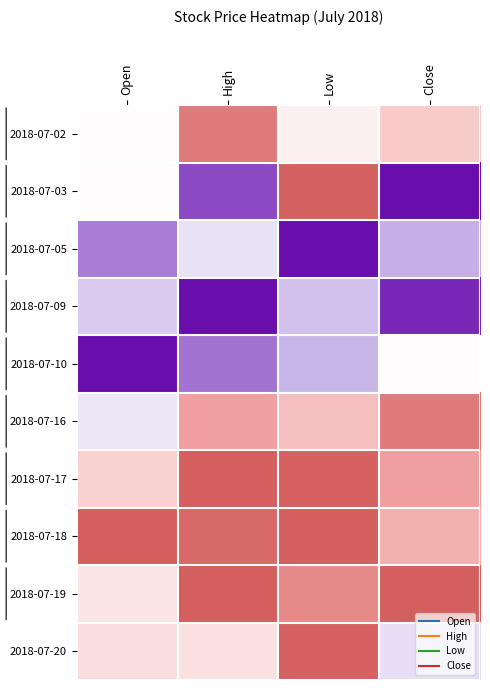

What is the total value across all series at Open?

5.3